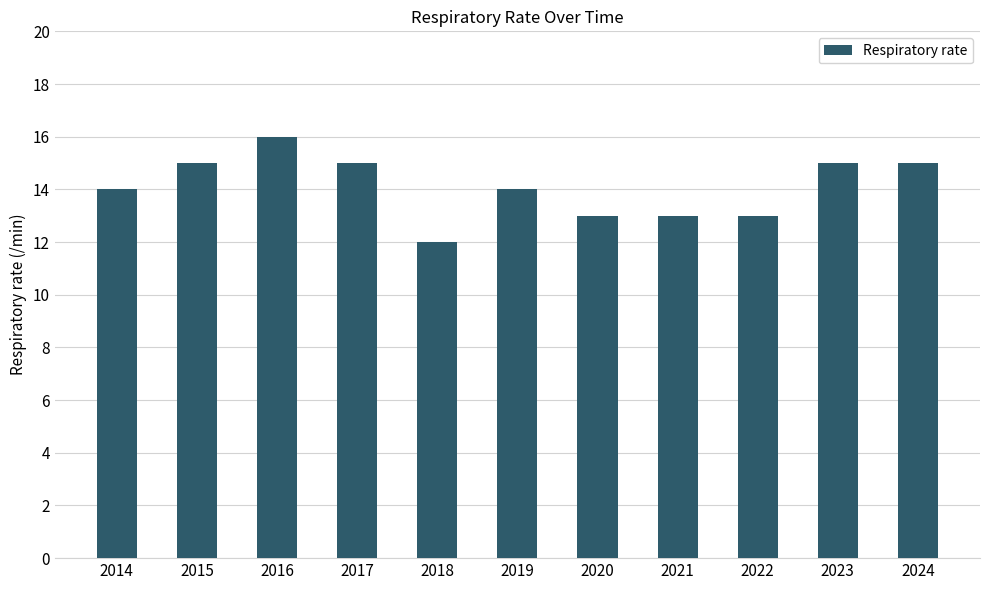

What value does the data have at 2022?

13